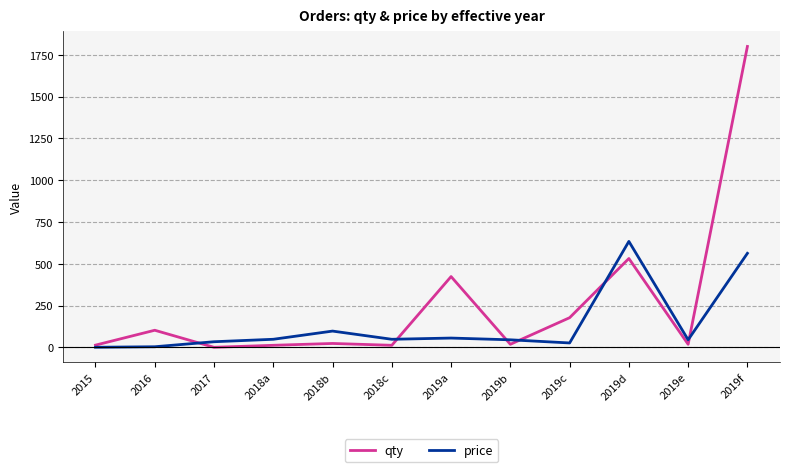

Which series has the widest spread of values?

qty